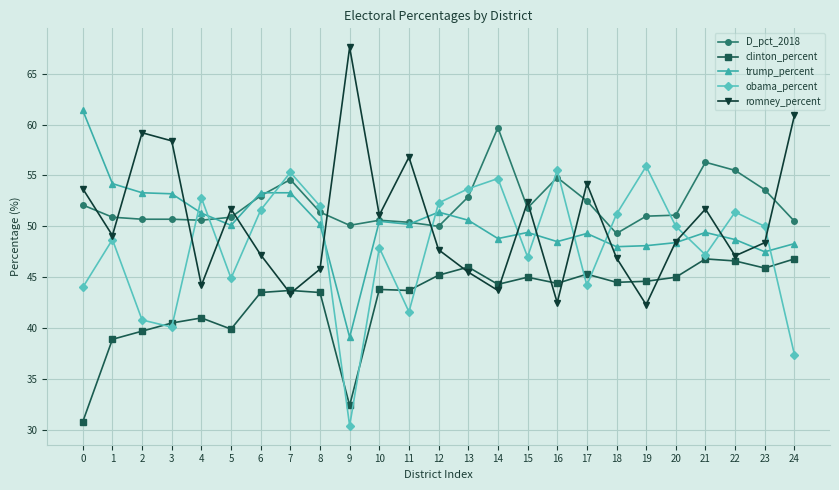

What is the total value across all series at 9?

219.6